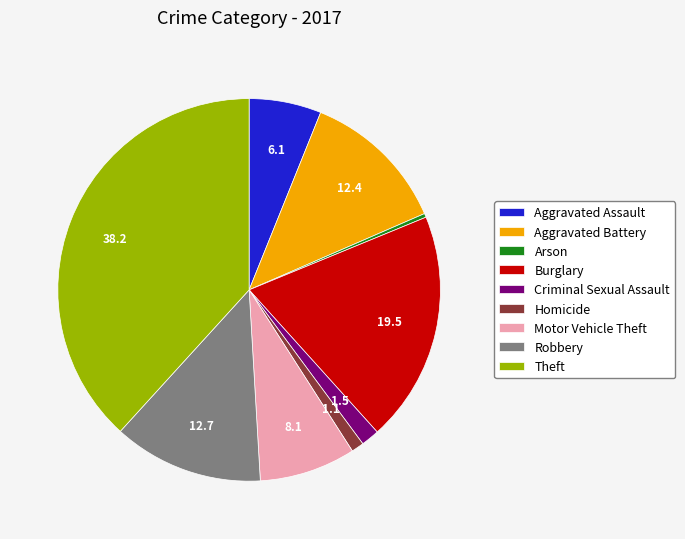

Is the sum of Aggravated Battery and Burglary greater than half?

No